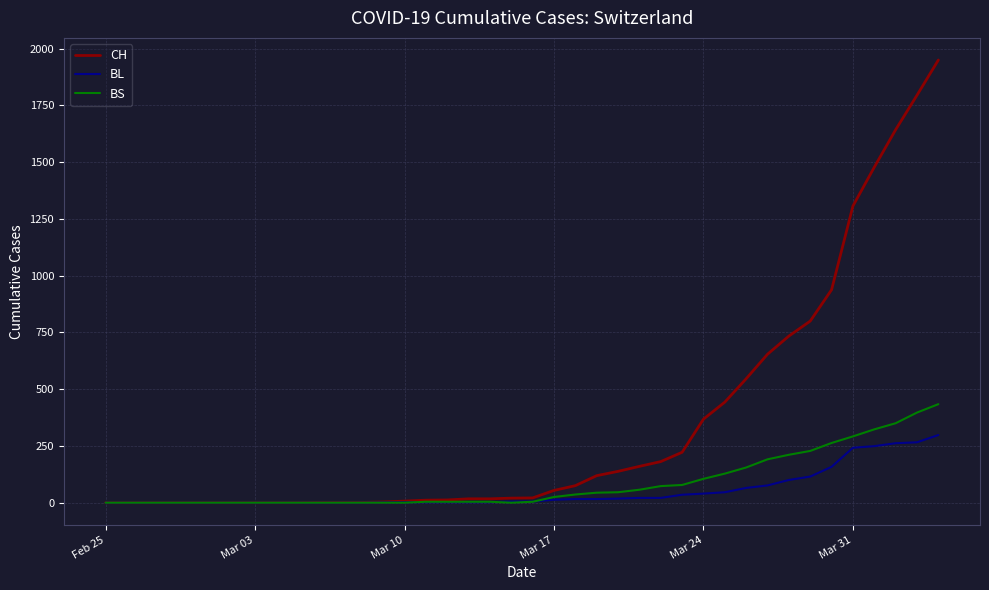

Rank the series by their maximum value, from lowest to highest.

BL, BS, CH